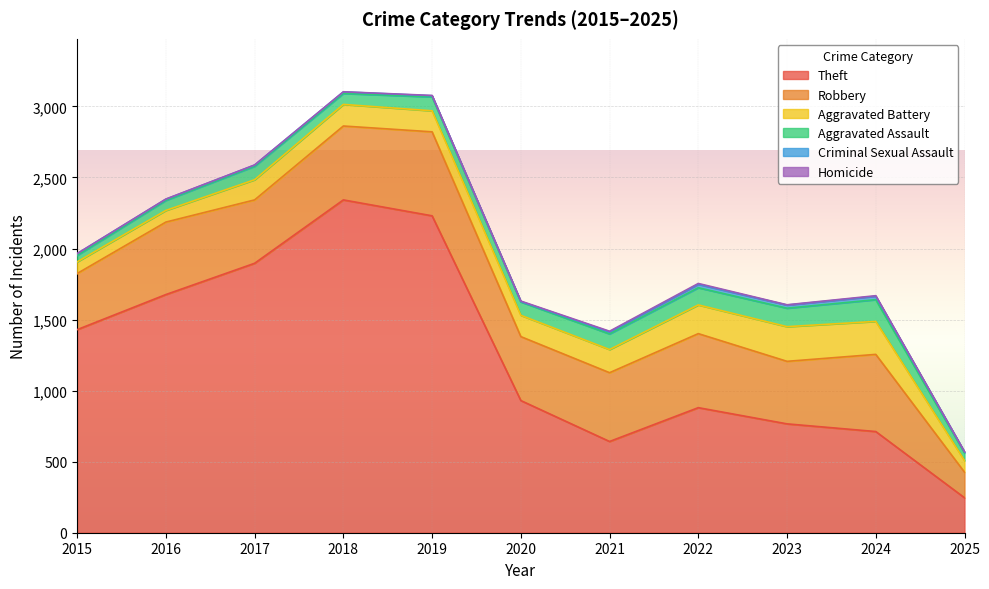

Reading left to right, list all the values displayed in this chart.

Theft: 2015=1429	2016=1676	2017=1896	2018=2342	2019=2230	2020=930	2021=642	2022=880	2023=766	2024=712	2025=246
Robbery: 2015=395	2016=510	2017=446	2018=520	2019=591	2020=450	2021=484	2022=521	2023=440	2024=543	2025=180
Aggravated Battery: 2015=82	2016=82	2017=142	2018=152	2019=148	2020=150	2021=163	2022=202	2023=244	2024=232	2025=82
Aggravated Assault: 2015=46	2016=71	2017=95	2018=77	2019=98	2020=94	2021=110	2022=121	2023=130	2024=153	2025=54
Criminal Sexual Assault: 2015=12	2016=8	2017=8	2018=11	2019=8	2020=3	2021=14	2022=24	2023=22	2024=24	2025=7
Homicide: 2015=0	2016=1	2017=1	2018=1	2019=2	2020=3	2021=5	2022=6	2023=2	2024=4	2025=1